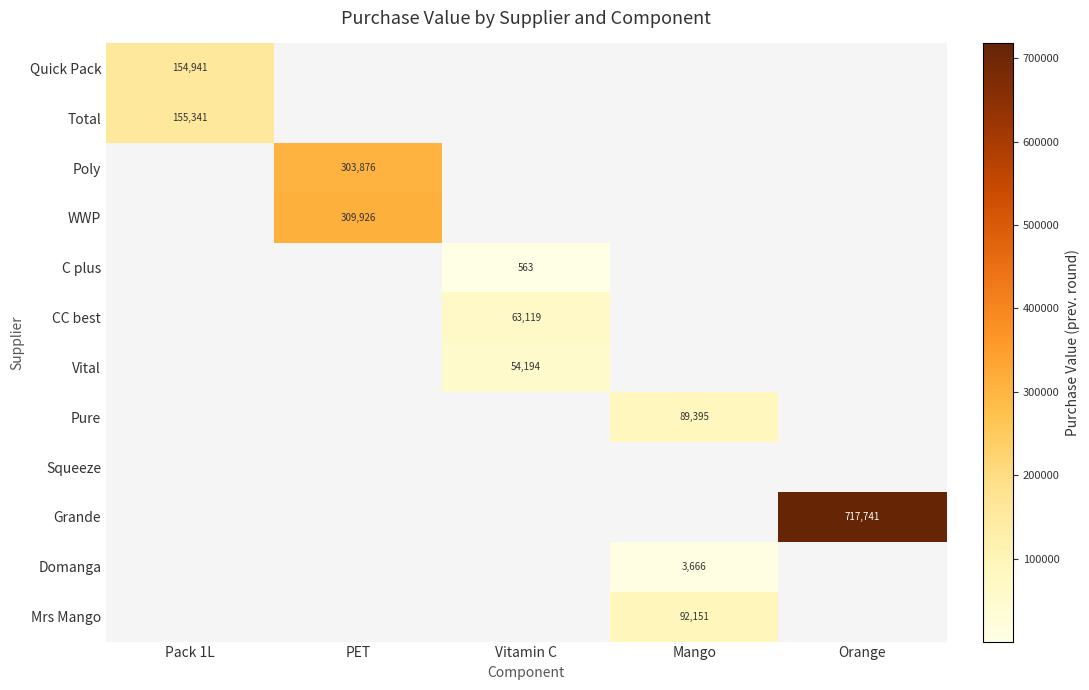

Count the number of data series in this chart.

12